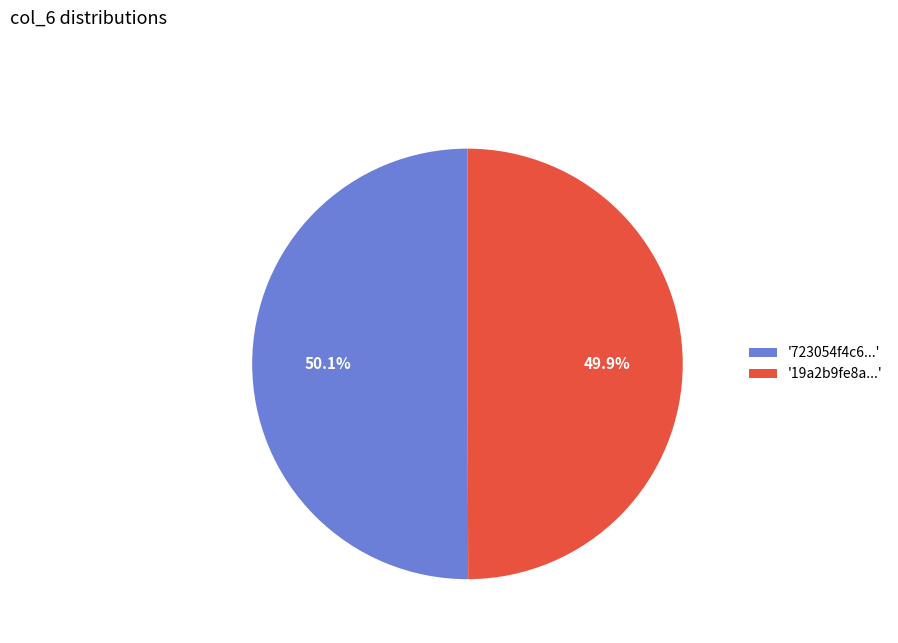

Approximately how many times larger is the value at '723054f4c6...' compared to '19a2b9fe8a...'?

1.0